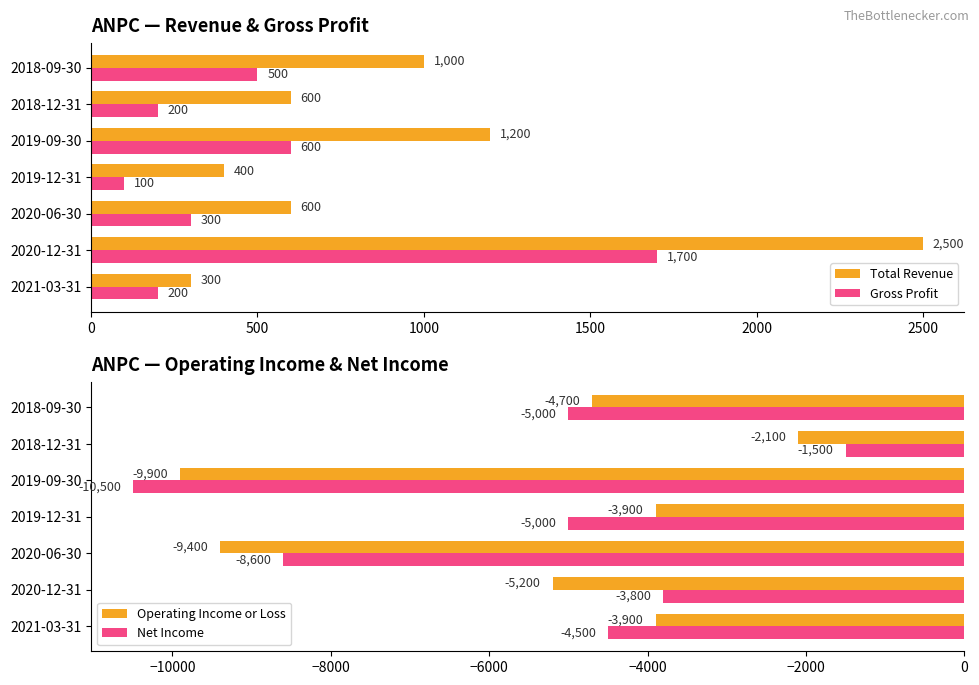

What is the highest value of the Gross Profit series?

1700